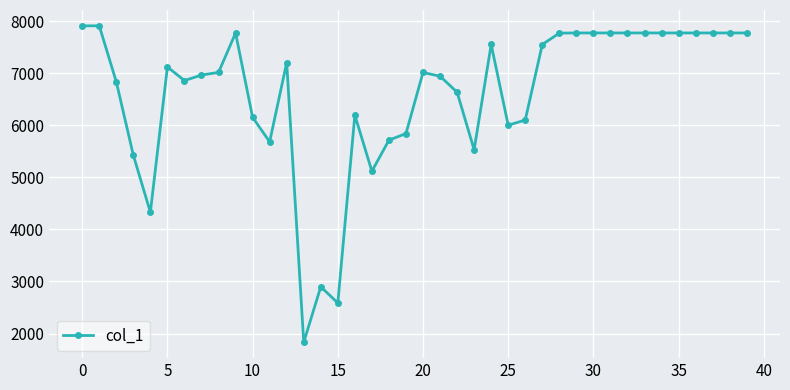

Is this an area chart (filled region under the line)?

No